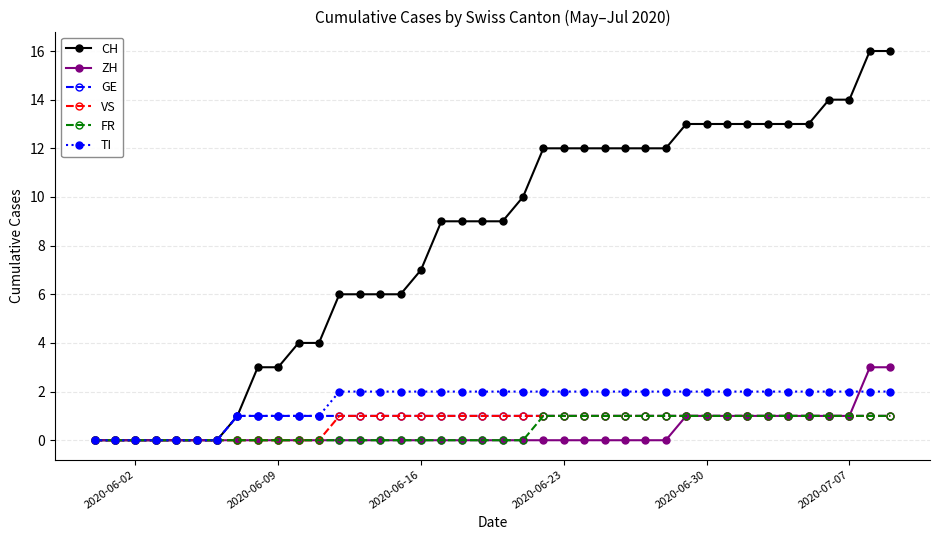

What is the highest value of the CH series?

16